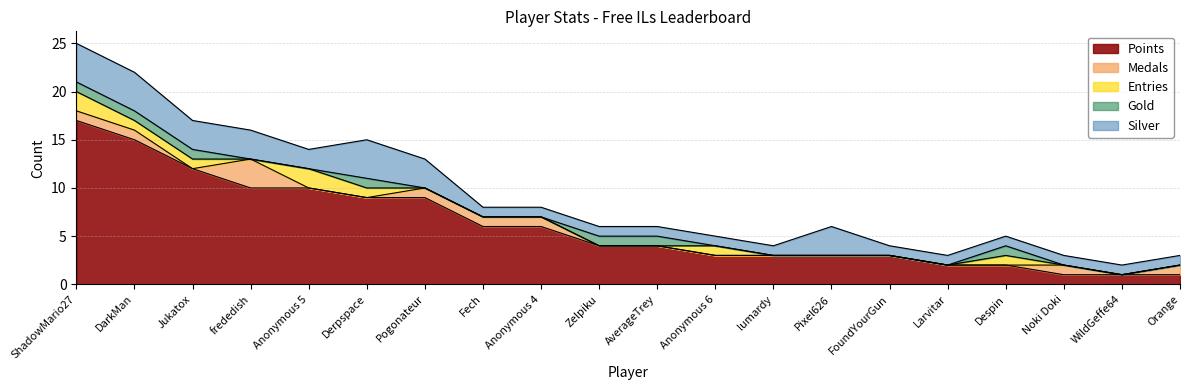

Reading right to left, list all the values displayed in this chart.

Points: 1	1	1	2	2	3	3	3	3	4	4	6	6	9	9	10	10	12	15	17
Medals: 1	0	1	0	0	0	0	0	0	0	0	1	1	1	0	0	3	0	1	1
Entries: 0	0	0	1	0	0	0	0	1	0	0	0	0	0	1	2	0	1	1	2
Gold: 0	0	0	1	0	0	0	0	0	1	1	0	0	0	1	0	0	1	1	1
Silver: 1	1	1	1	1	1	3	1	1	1	1	1	1	3	4	2	3	3	4	4